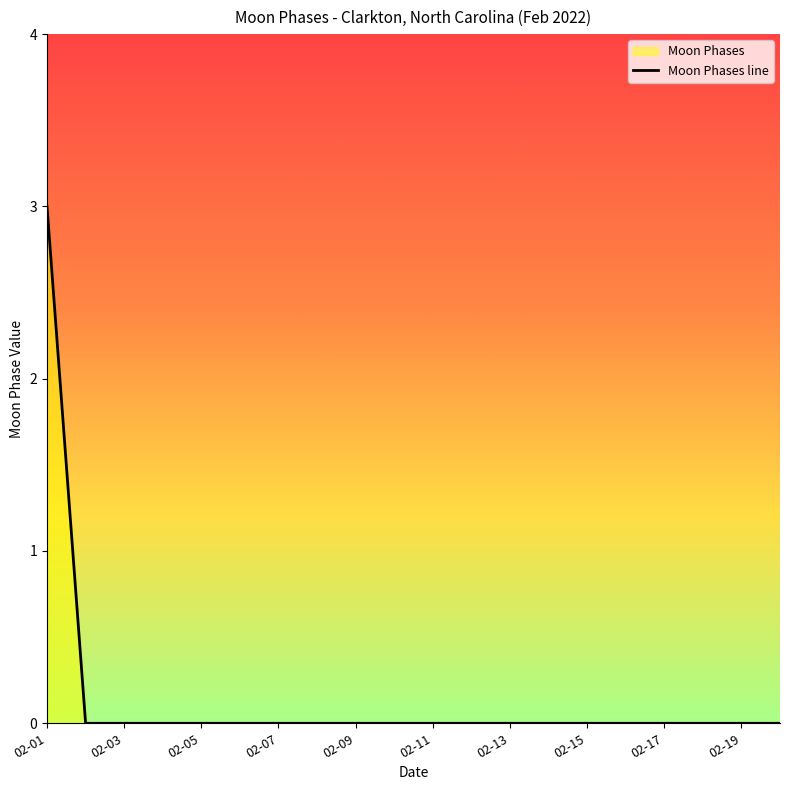

What is the maximum value shown in the chart?

3